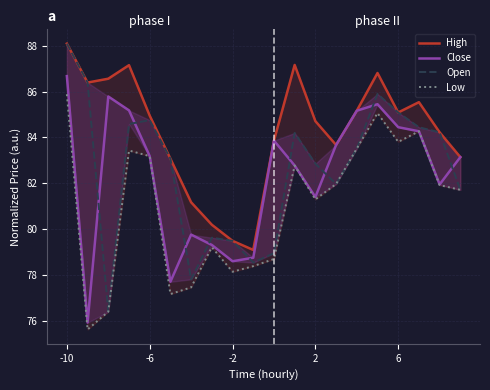

How many data points in Open are less than 83?

9